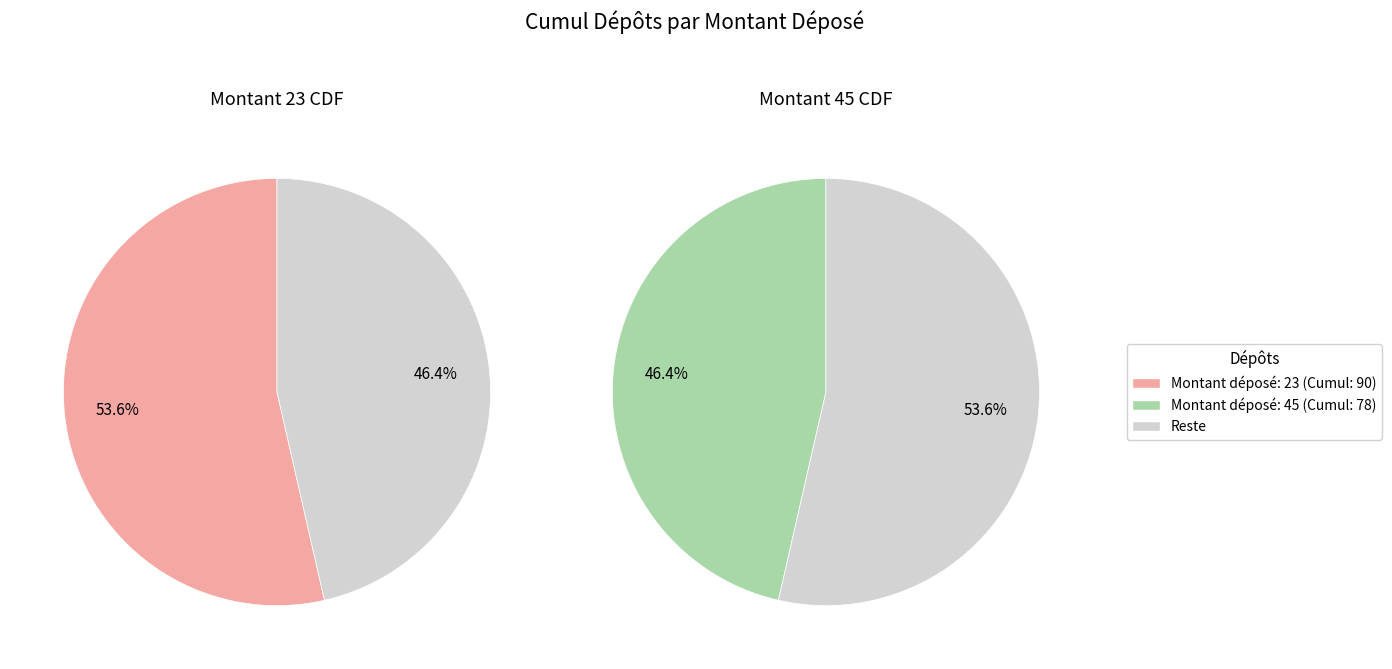

To the nearest percent, what is the difference between the 23 and 45 slice percentages?

7%